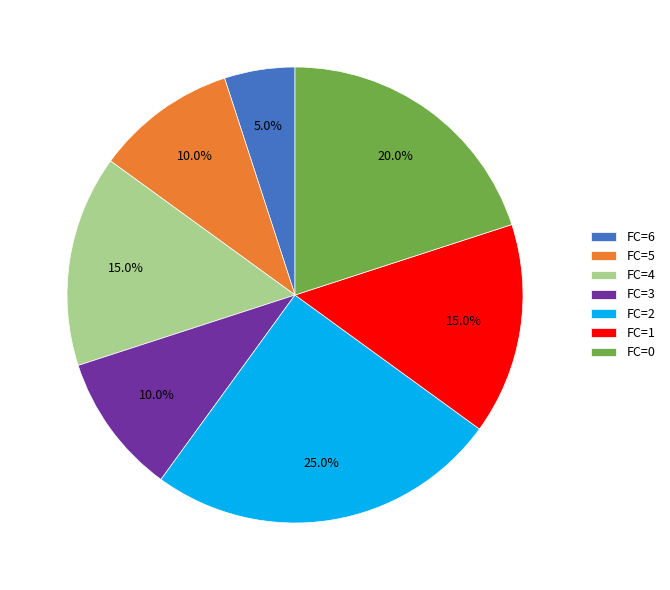

The FC=0 slice represents 1% of the pie. True or false?

False